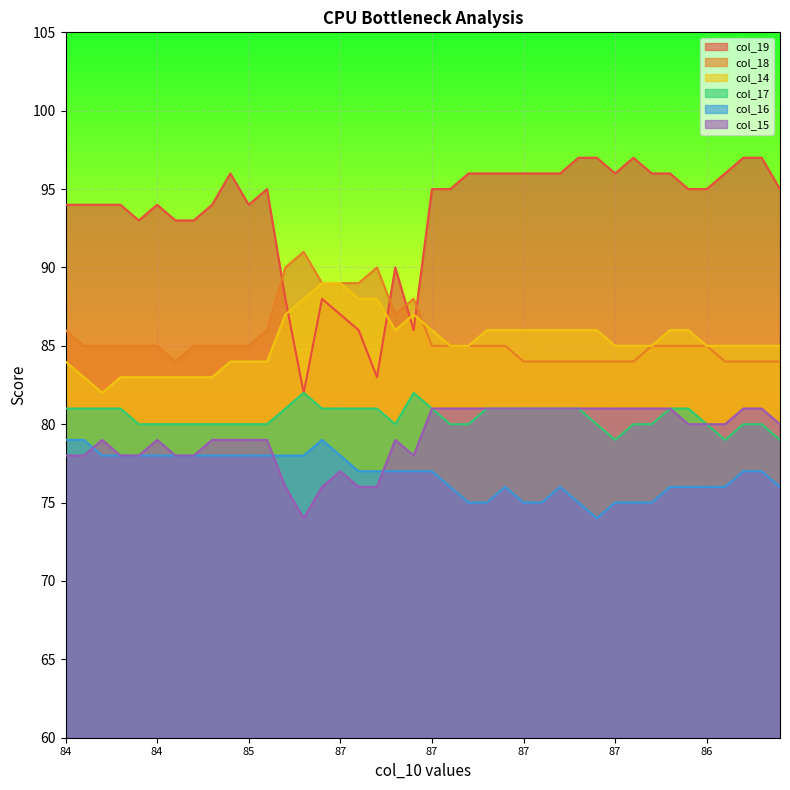

Reading right to left, what are all the values shown in this chart?

col_19: 95	97	97	96	95	95	96	96	97	96	97	97	96	96	96	96	96	96	95	95	86	90	83	86	87	88	82	88	95	94	96	94	93	93	94	93	94	94	94	94
col_18: 84	84	84	84	85	85	85	85	84	84	84	84	84	84	84	85	85	85	85	85	88	87	90	89	89	89	91	90	86	85	85	85	85	84	85	85	85	85	85	86
col_14: 85	85	85	85	85	86	86	85	85	85	86	86	86	86	86	86	86	85	85	86	87	86	88	88	89	89	88	87	84	84	84	83	83	83	83	83	83	82	83	84
col_17: 79	80	80	79	80	81	81	80	80	79	80	81	81	81	81	81	81	80	80	81	82	80	81	81	81	81	82	81	80	80	80	80	80	80	80	80	81	81	81	81
col_16: 76	77	77	76	76	76	76	75	75	75	74	75	76	75	75	76	75	75	76	77	77	77	77	77	78	79	78	78	78	78	78	78	78	78	78	78	78	78	79	79
col_15: 80	81	81	80	80	80	81	81	81	81	81	81	81	81	81	81	81	81	81	81	78	79	76	76	77	76	74	76	79	79	79	79	78	78	79	78	78	79	78	78